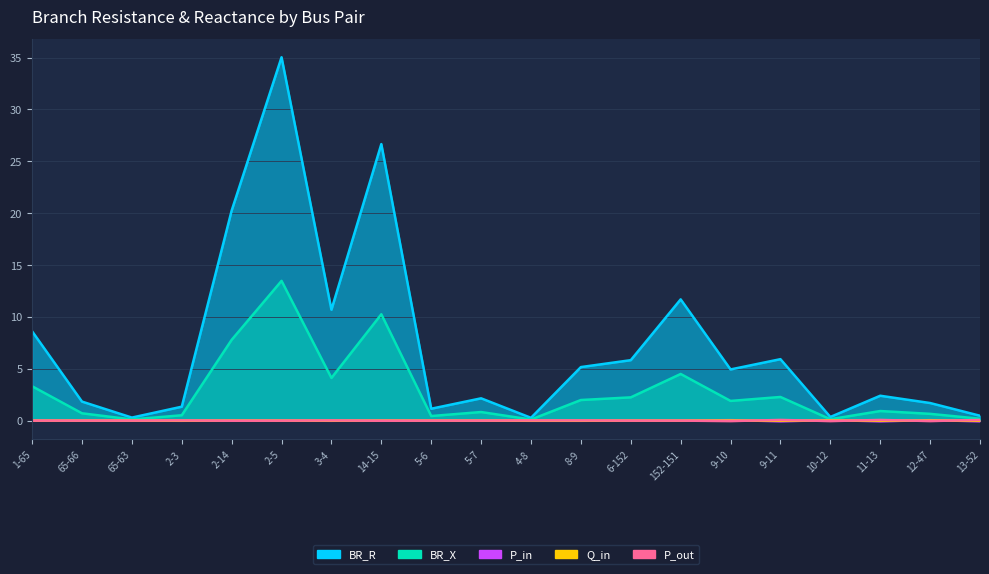

At which label does P_out first exceed 0?

1-65